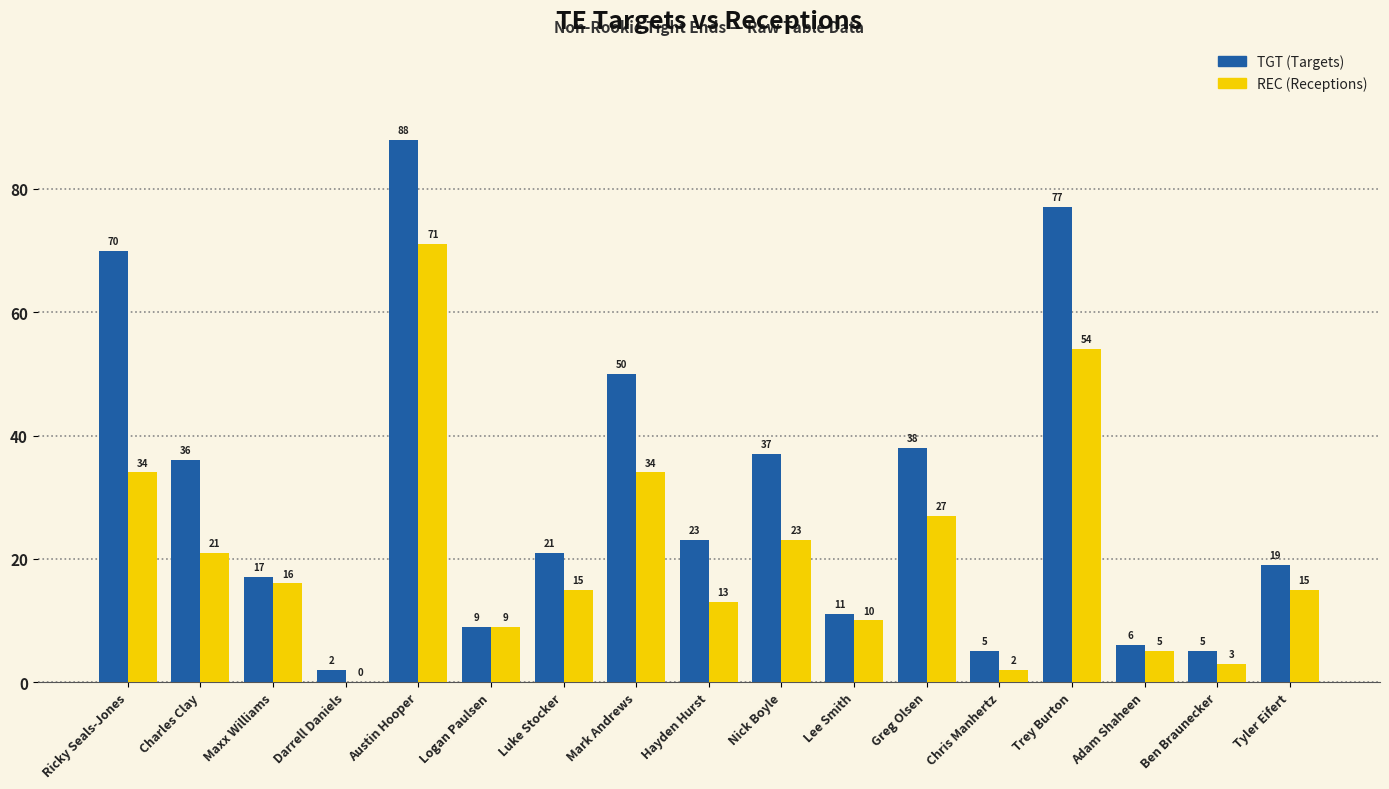

What is the spread (max minus min) of values at Nick Boyle?

14